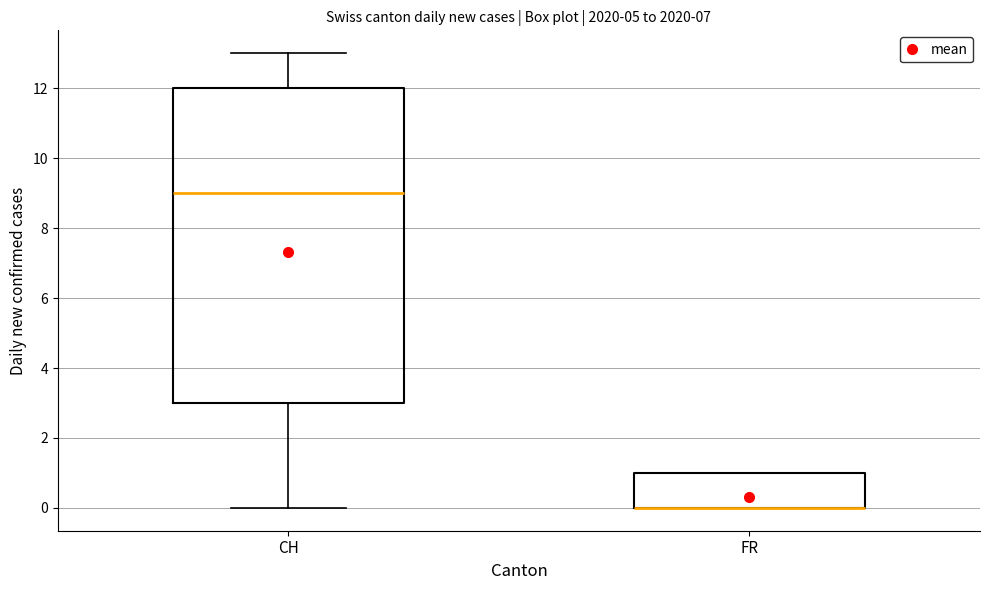

Reading left to right, read every box against the y-axis: the position of its median line, the range the box covers, and the ends of its whiskers. The values are not printed on the chart, so give them approximately, as read against the axis.

CH: median 9, box 3 to 12, whiskers 0 to 13
FR: median 0 (drawn on the box's lower edge), box 0 to 1, whiskers 0 to 1